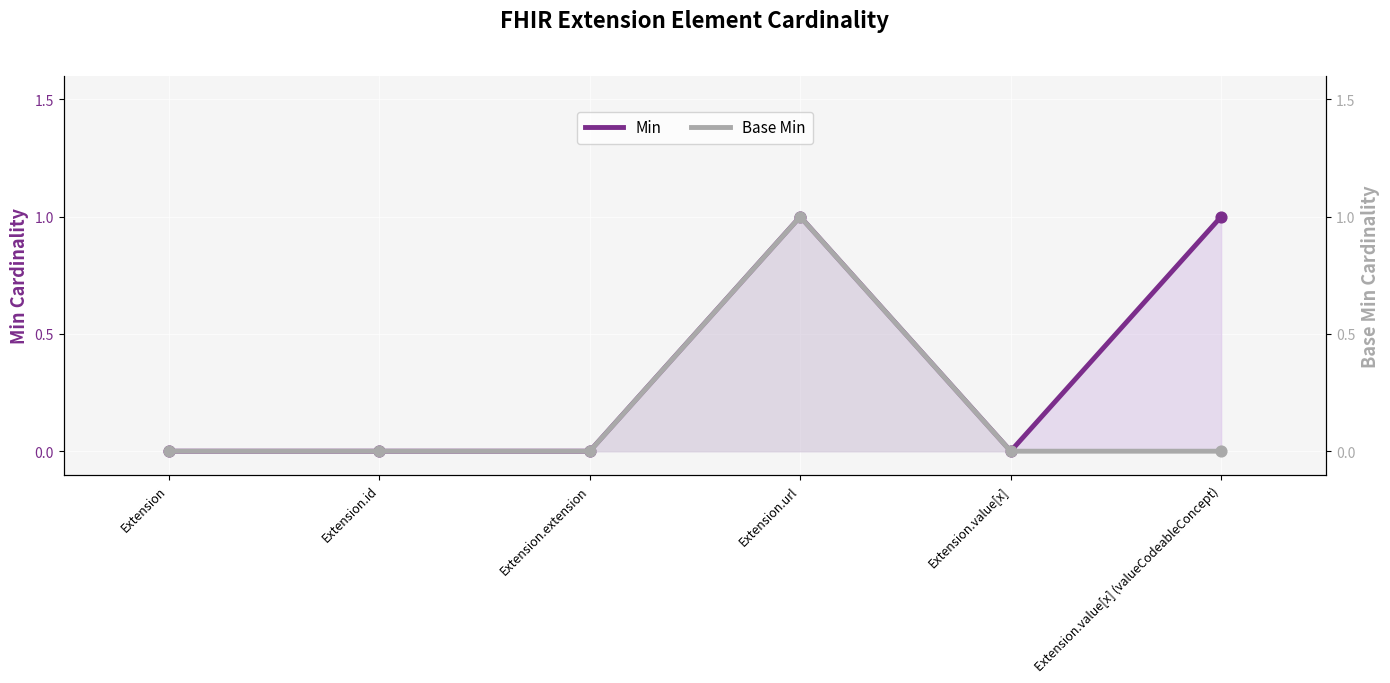

Which series contains the lowest Y value?

Min